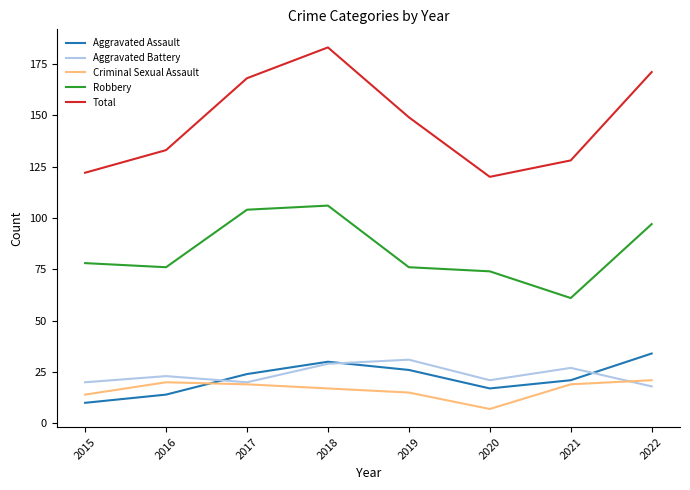

True or false: Total and Criminal Sexual Assault intersect in this chart.

False